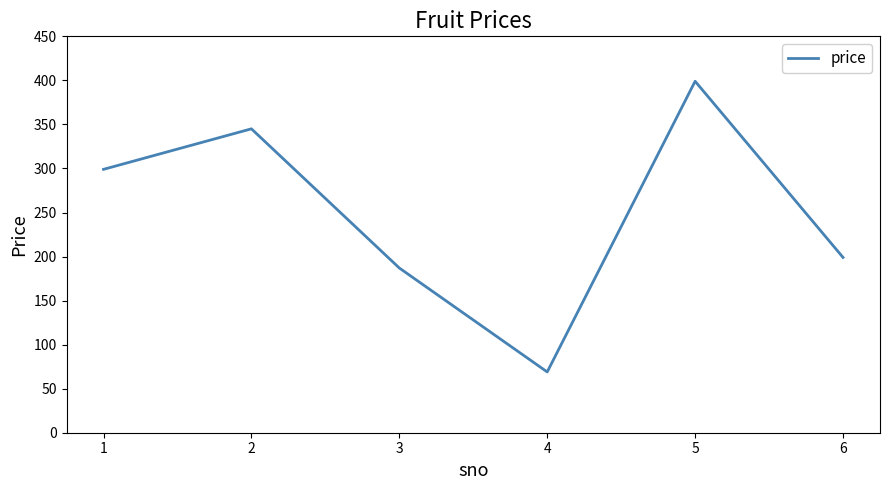

How many interior local peaks (higher than both neighbors) does the data have?

2